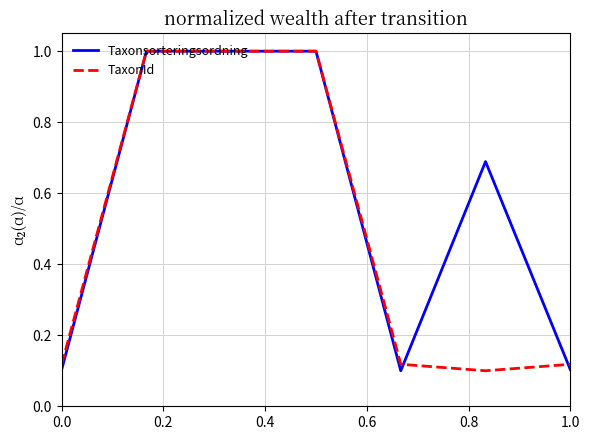

What is the maximum value shown in the chart?

1.0